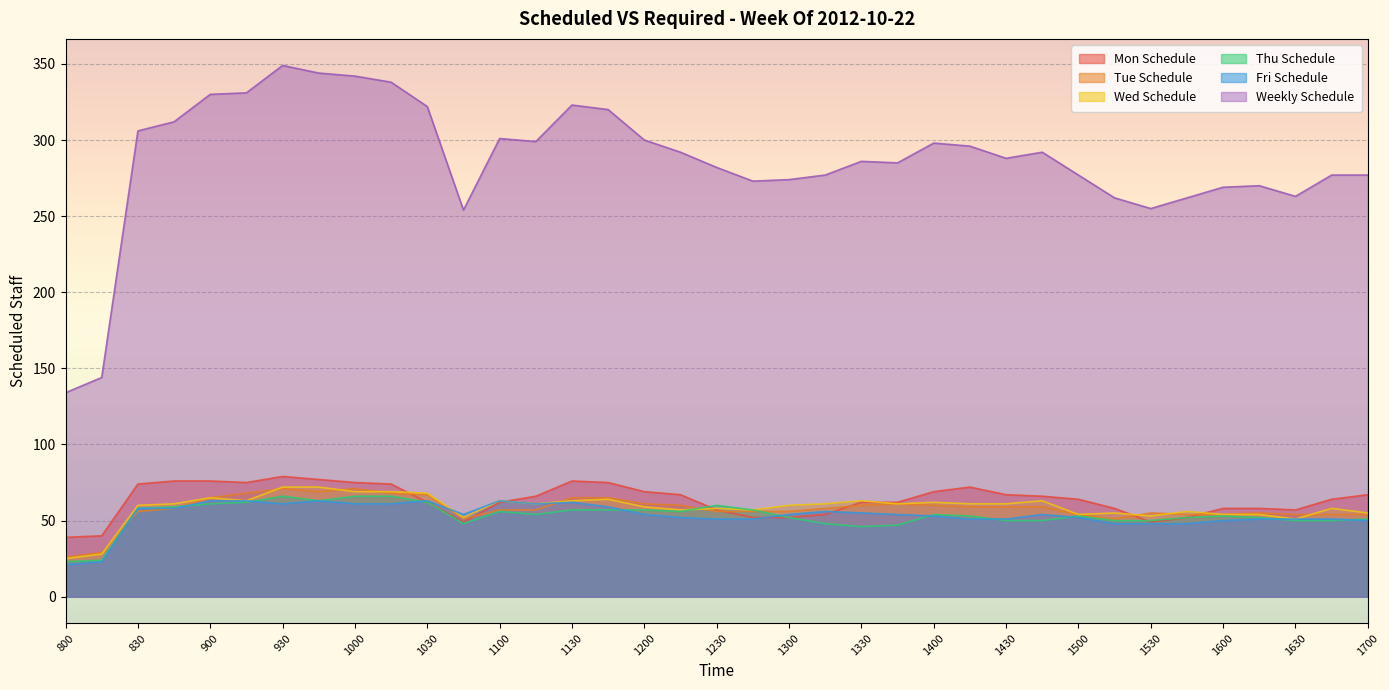

Between 845 and 915, which is larger?

845